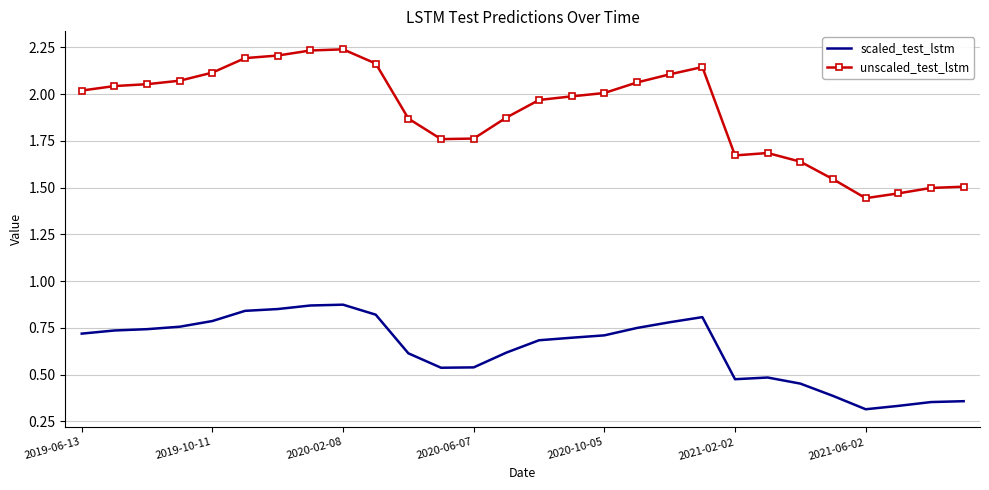

Which series has the largest total across all categories?

unscaled_test_lstm